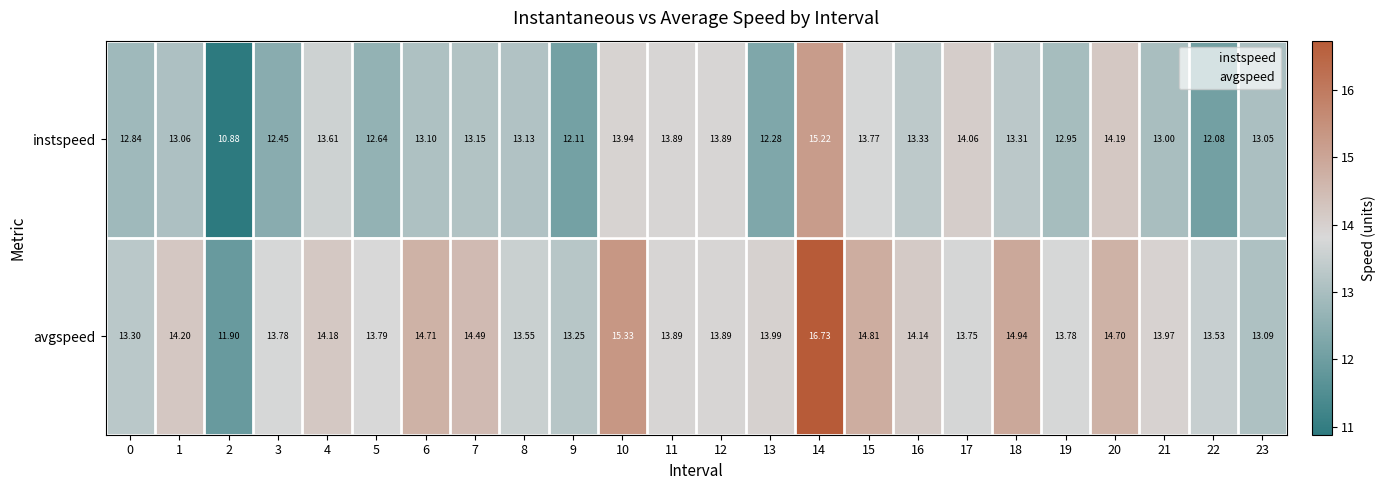

What is the difference between the highest and lowest values at 9?

1.1